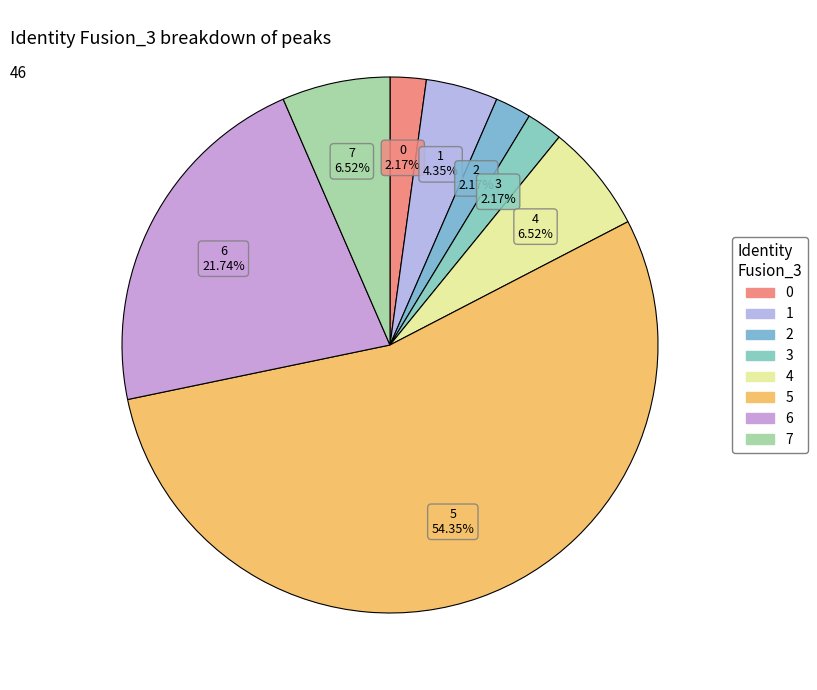

What is the majority slice?

5